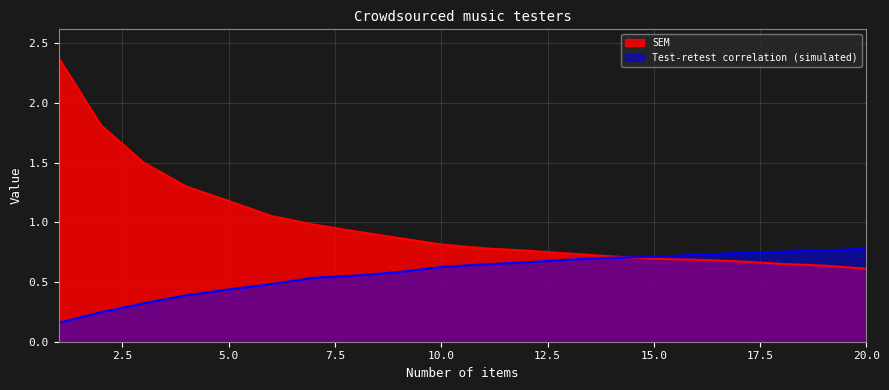

What is the difference between the second highest and minimum values in the SEM series?

1.2